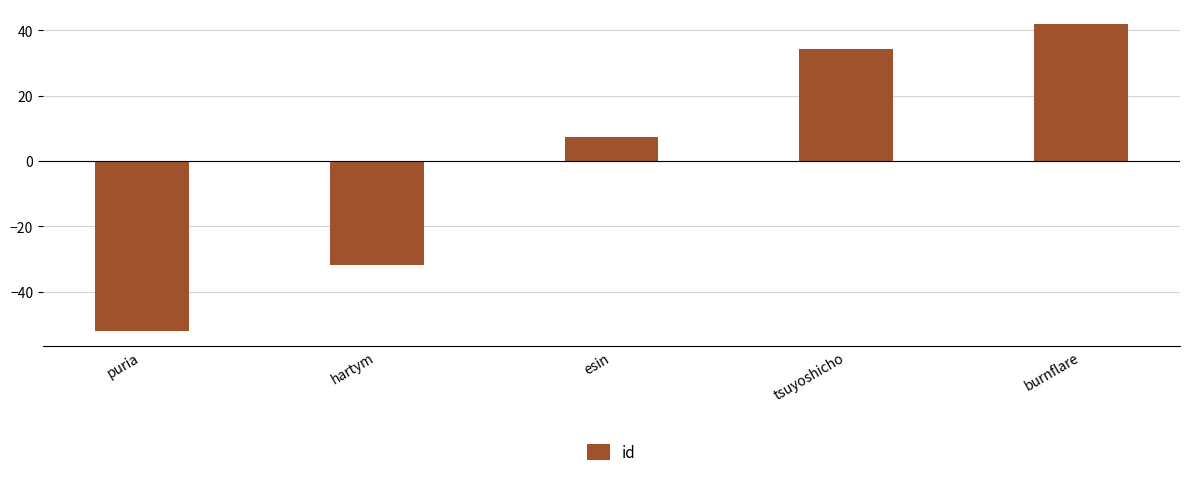

Reading right to left, list all the values displayed in this chart.

burnflare=41.8	tsuyoshicho=34.4	esin=7.4	hartym=-31.7	puria=-51.9